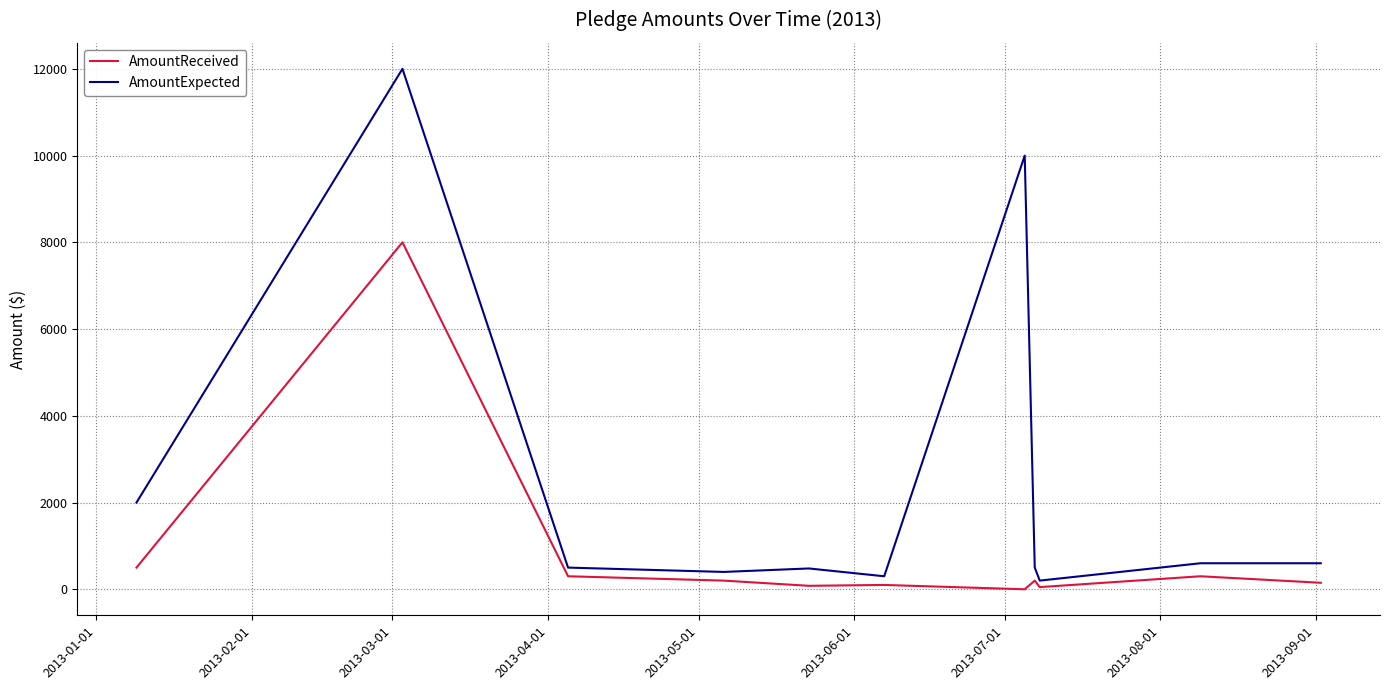

How many categories are shown in the chart?

11